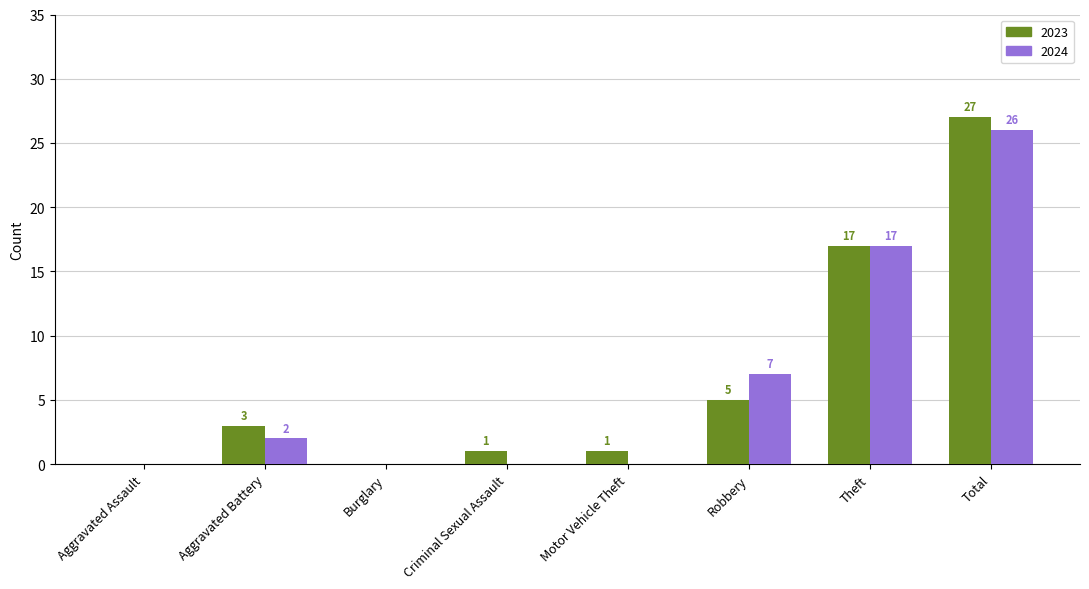

At which category is the sum across all series the highest?

Total